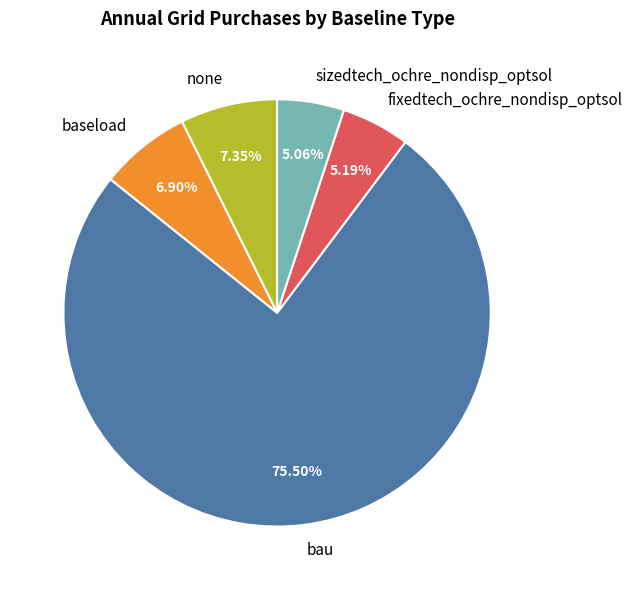

Does bau account for over 50% of the chart?

Yes